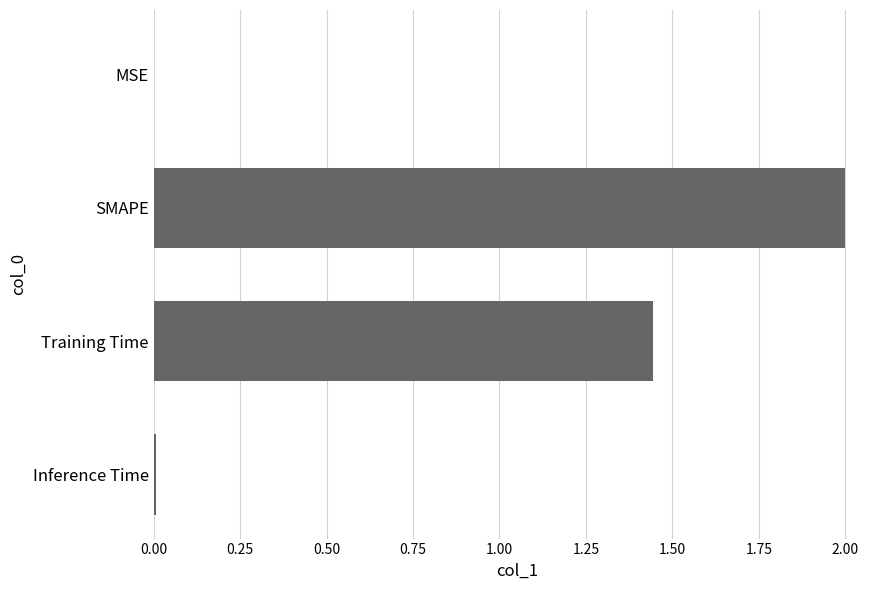

What is the approximate value at SMAPE?

2.0